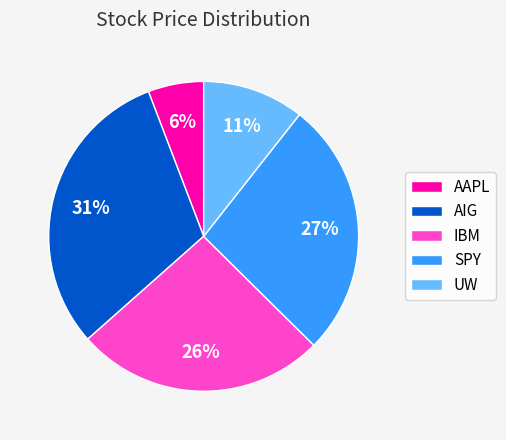

Rank the categories by value from lowest to highest.

AAPL, UW, IBM, SPY, AIG